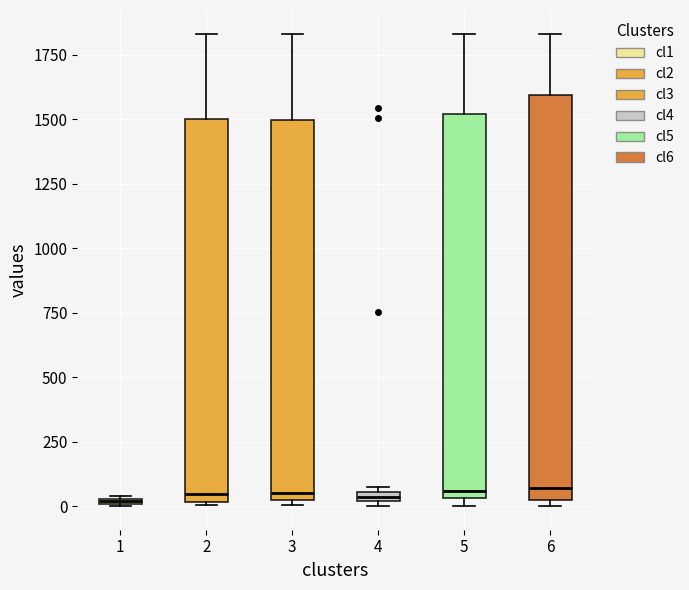

Which box is the tallest, from its lower edge to its upper edge?

6